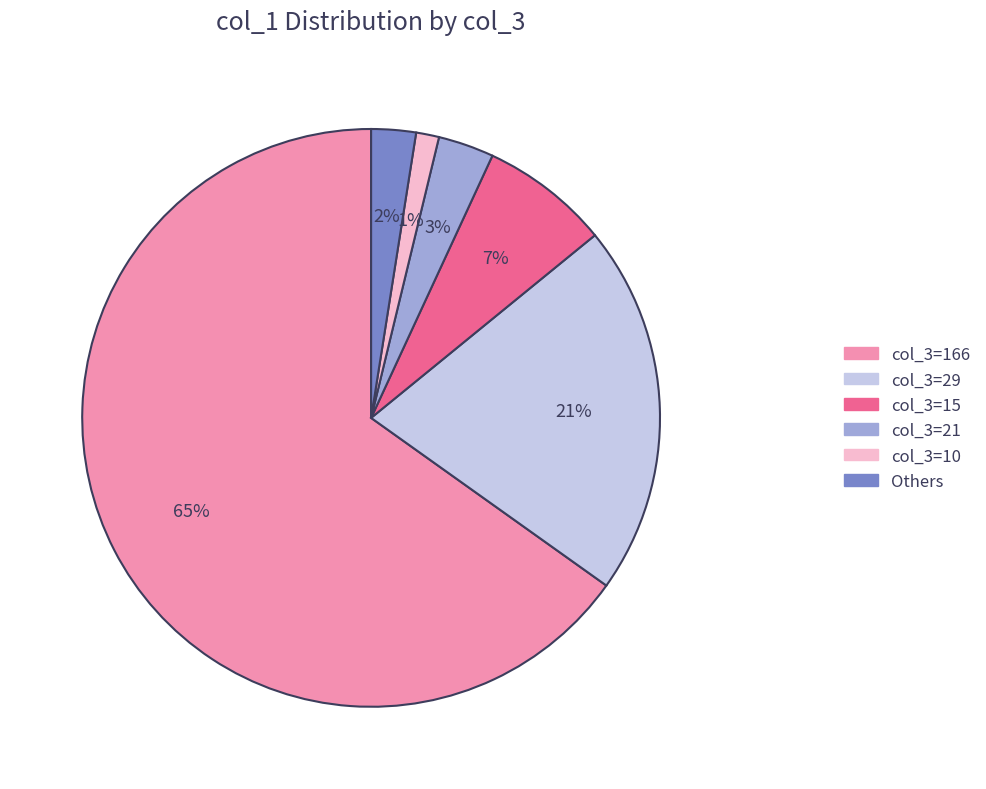

To the nearest percent, what is the average slice percentage?

17%